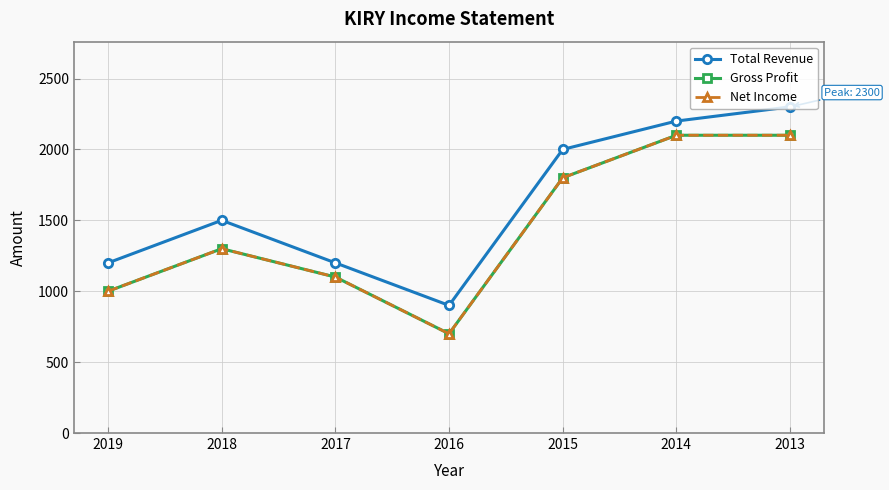

What is the approximate value of Gross Profit at 2017?

1100